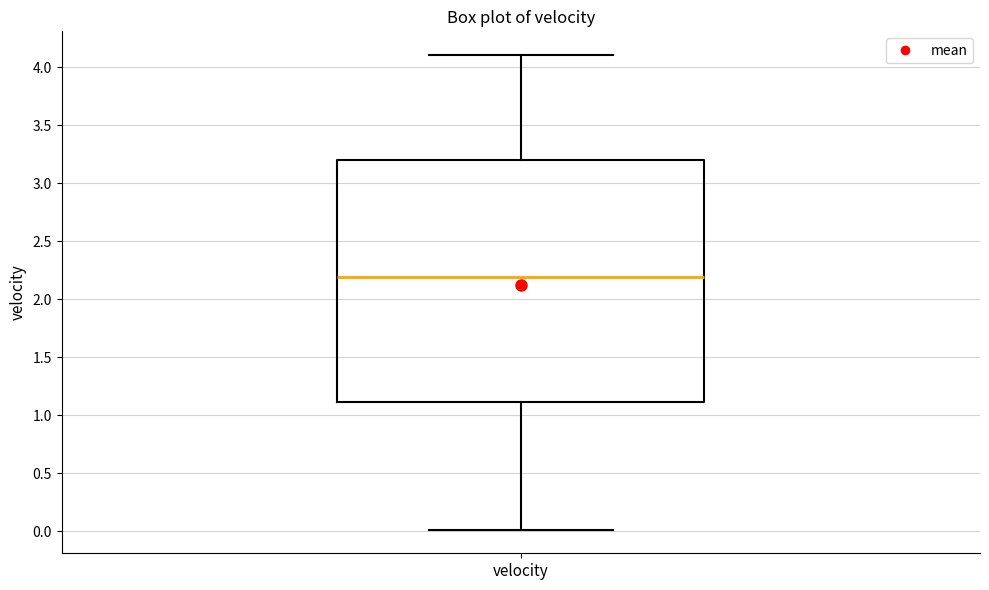

Where does the lower whisker of the box for velocity end on the y-axis? The values are not printed on the chart, so give them approximately, as read against the axis.

0.0